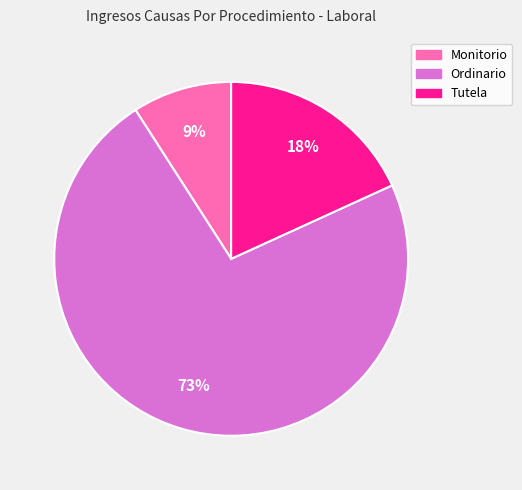

Which has a higher value, Ordinario or Tutela?

Ordinario